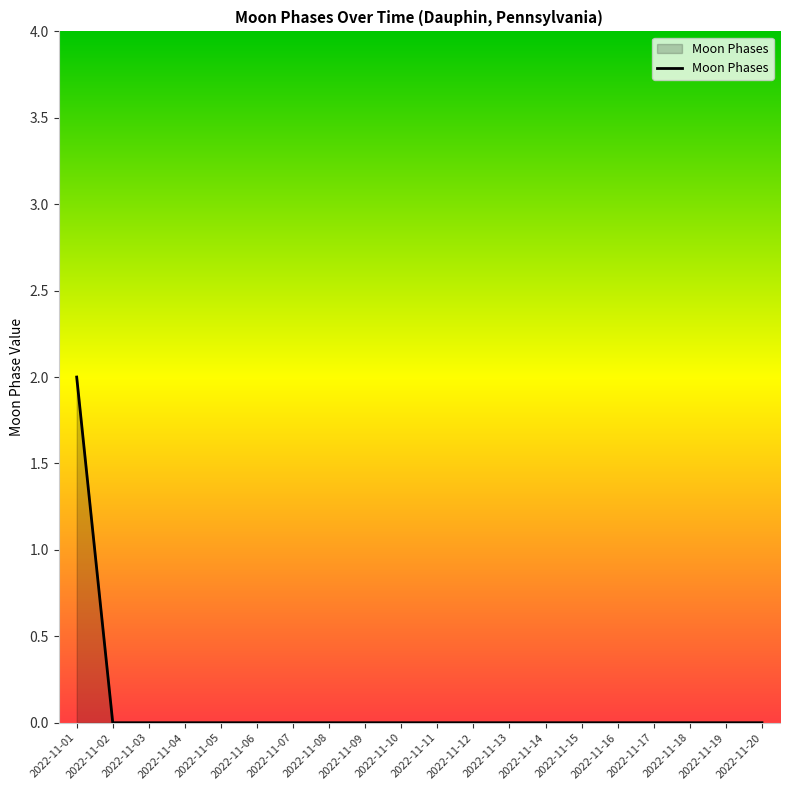

Is it true that the value at 2022-11-03 is 0?

True